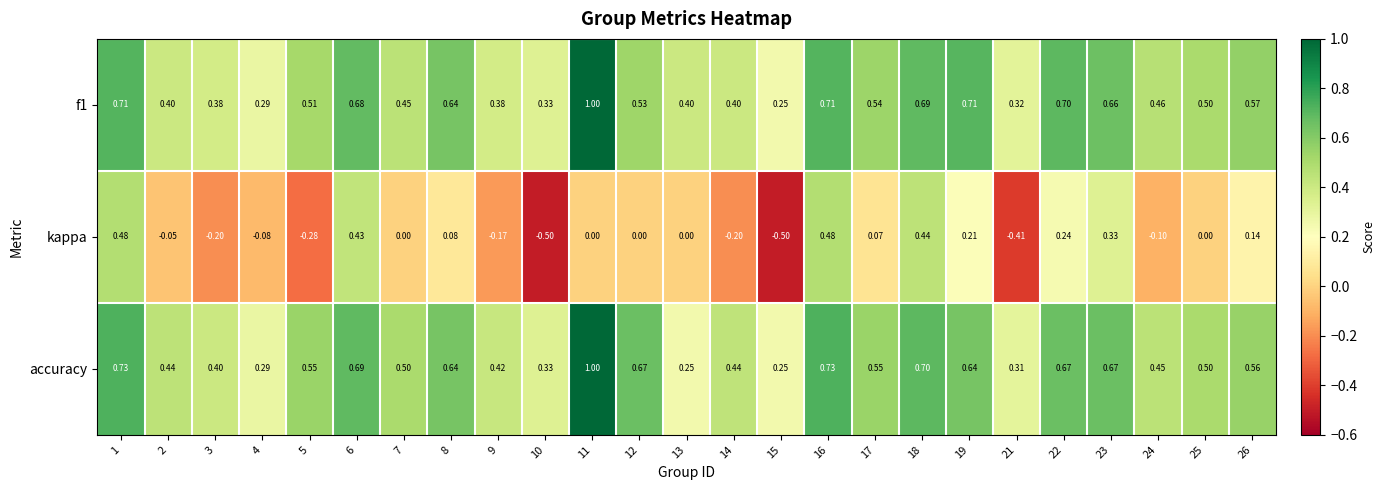

Which series has the largest total across all categories?

accuracy